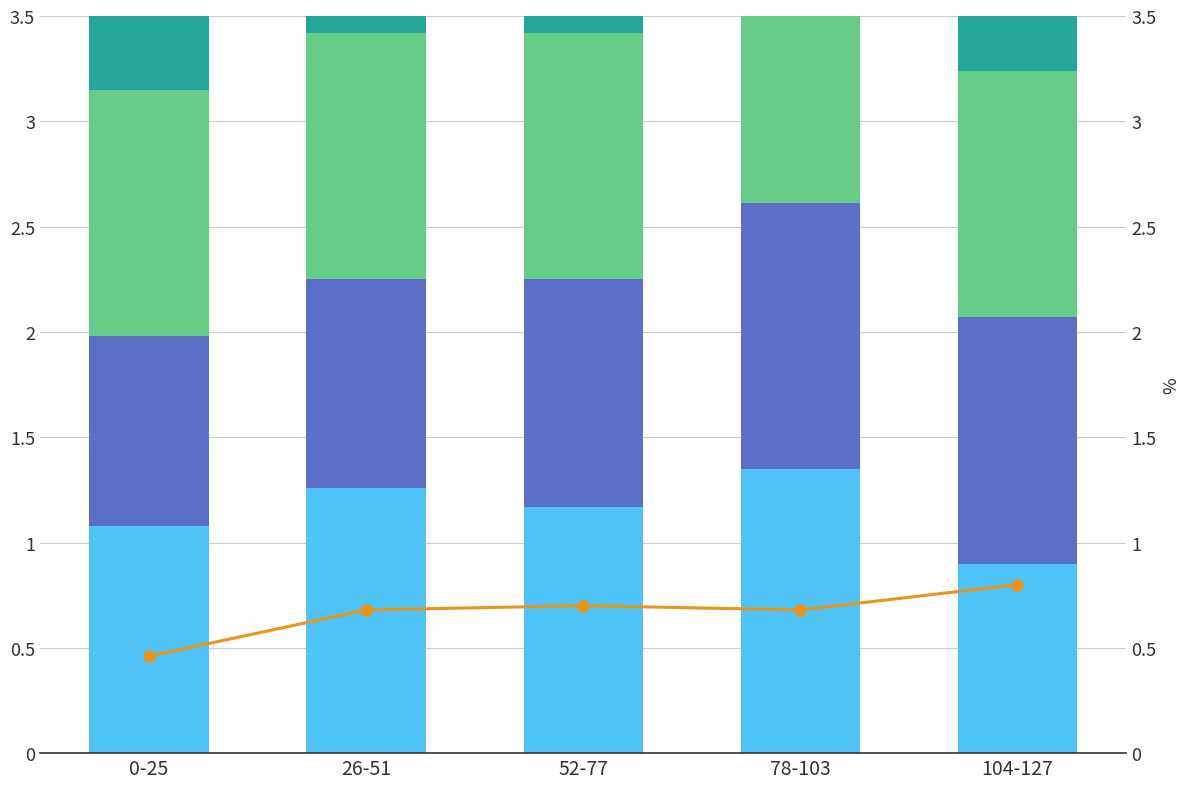

At which category is the sum across all series the highest?

78-103